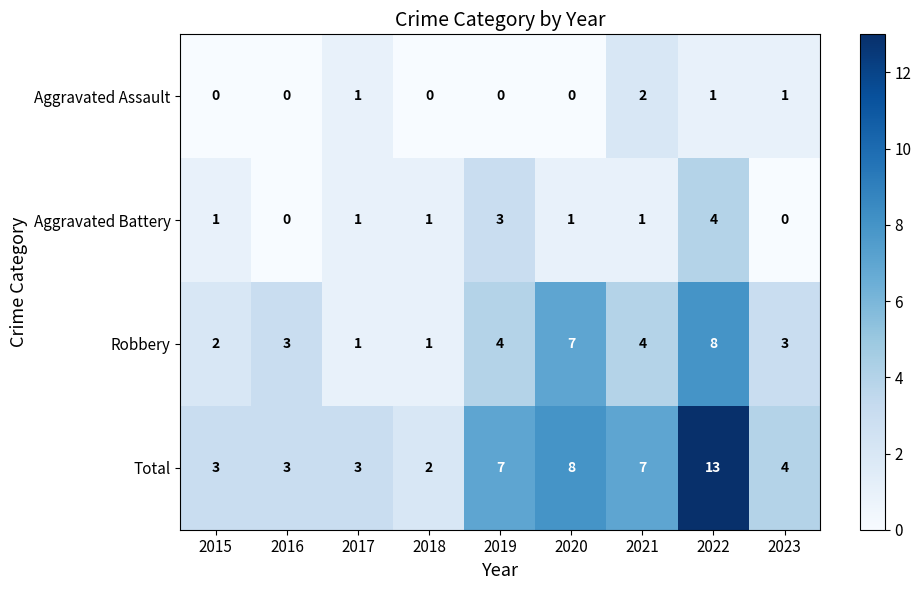

Rank the series by their average value, from lowest to highest.

Aggravated Assault, Aggravated Battery, Robbery, Total